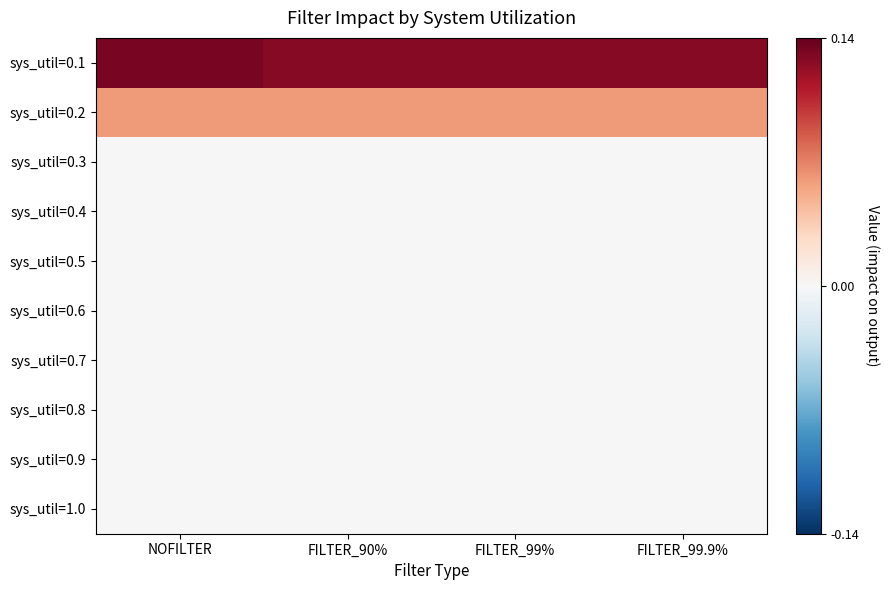

What is the spread (max minus min) of values at FILTER_99.9%?

0.1